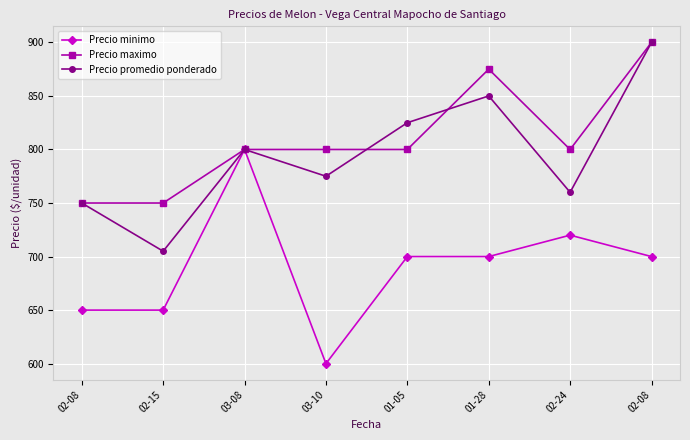

What are all the series names shown in the legend?

Precio minimo, Precio maximo, Precio promedio ponderado